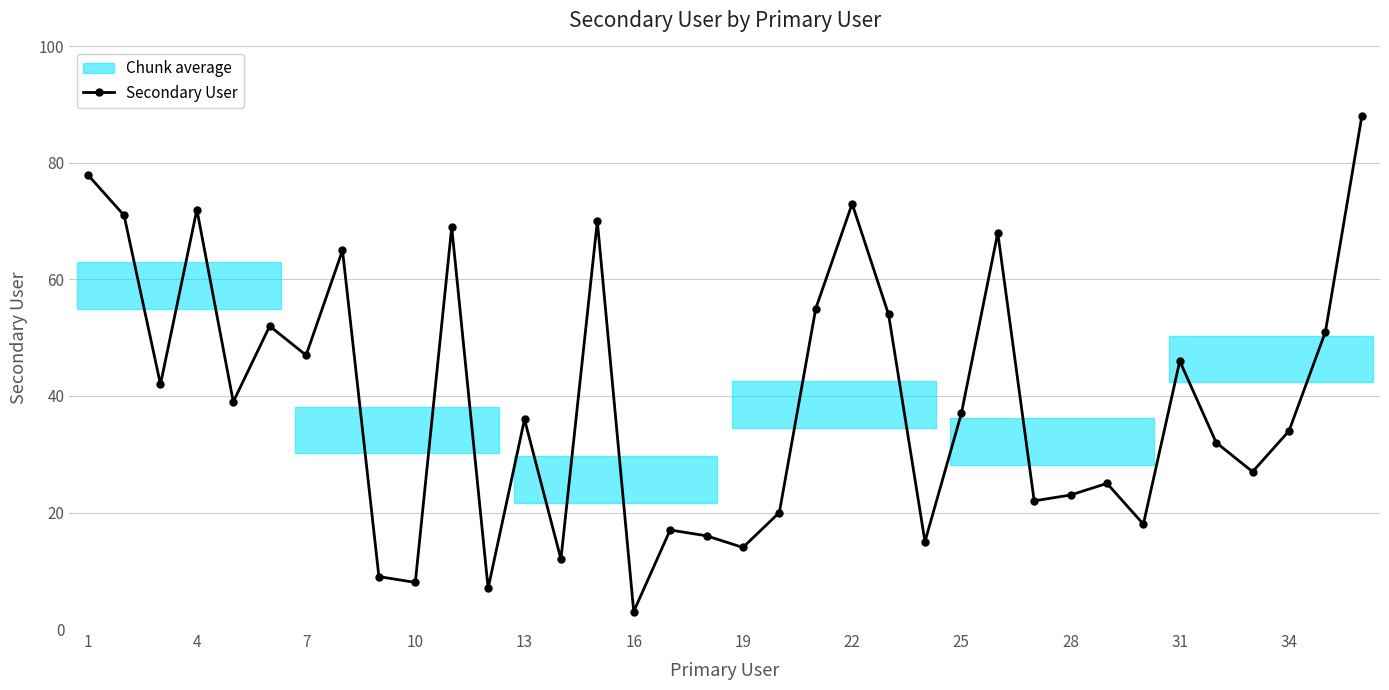

Where is the first local maximum for Secondary User?

4